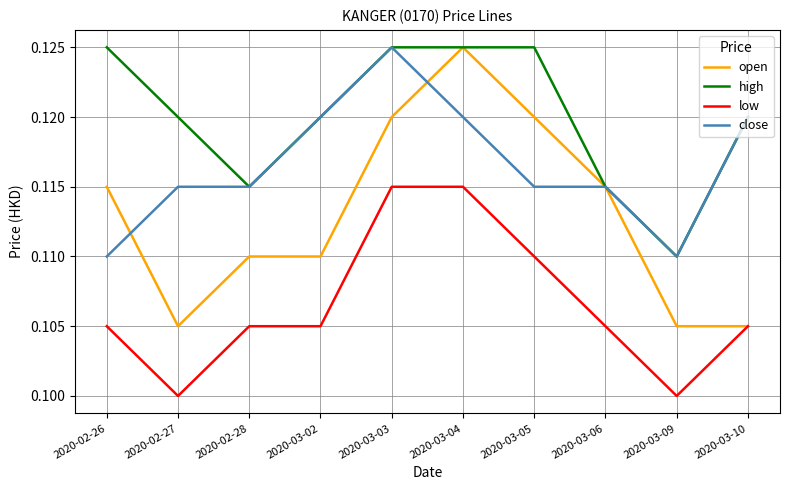

What are all the series names shown in the legend?

open, high, low, close